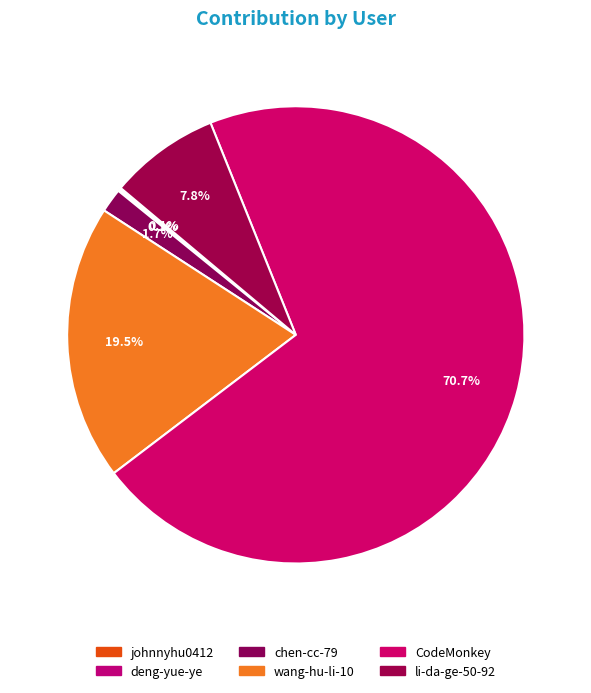

What percentage is the CodeMonkey slice, to the nearest percent?

71%